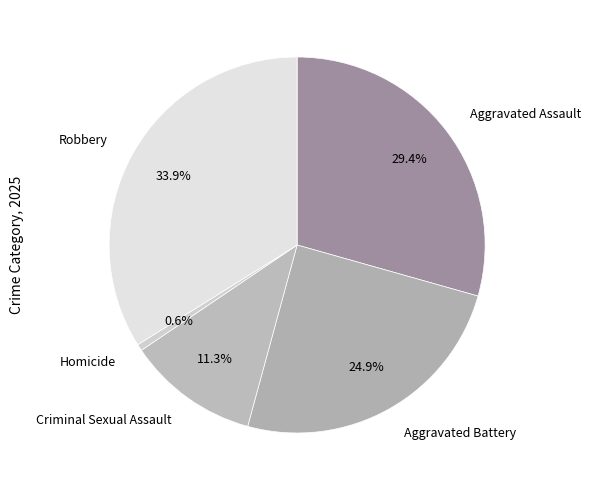

Combined, what portion of the pie is Aggravated Battery and Criminal Sexual Assault?

36.2%